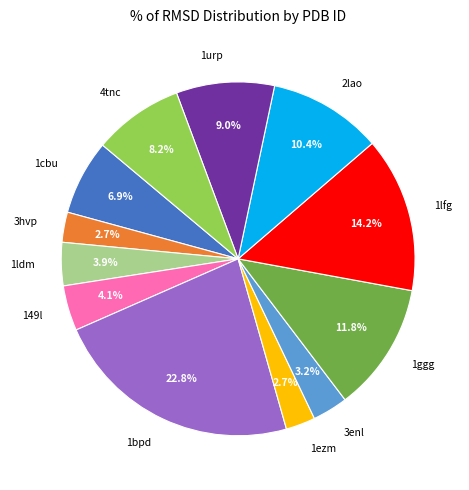

True or false: 1urp accounts for 20% of the total.

False